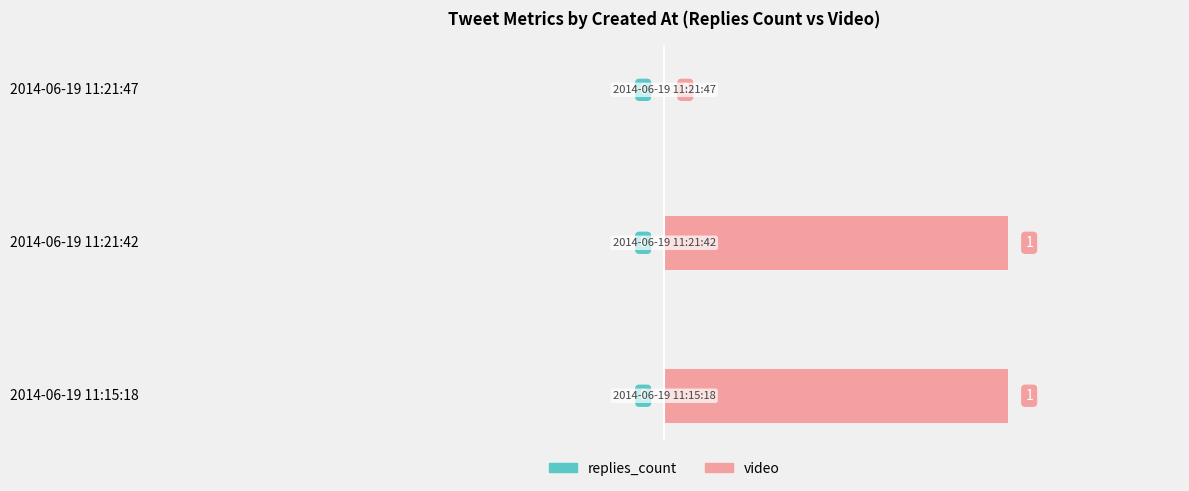

Where is the data nearest to the value 0?

2014-06-19 11:21:47